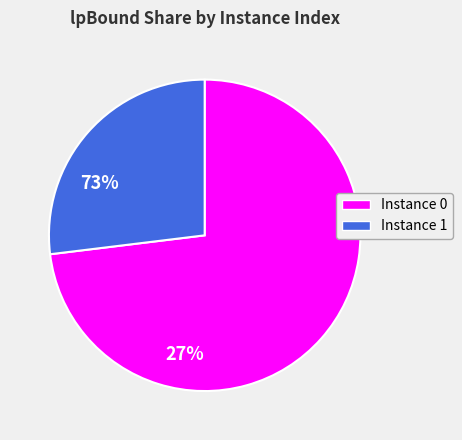

Does any single category account for the majority?

Yes